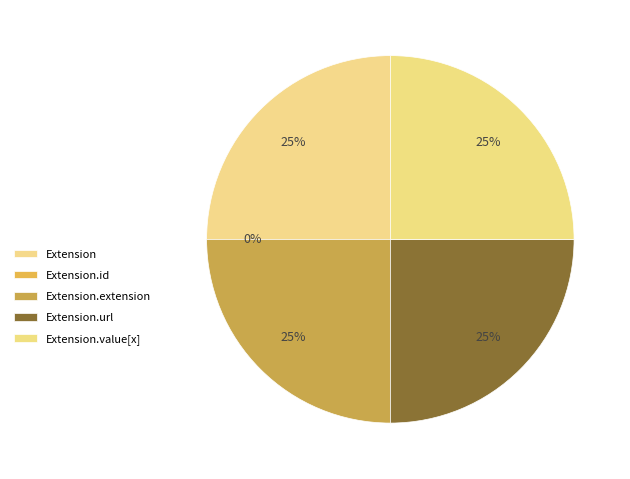

Count the number of slices in the pie.

5